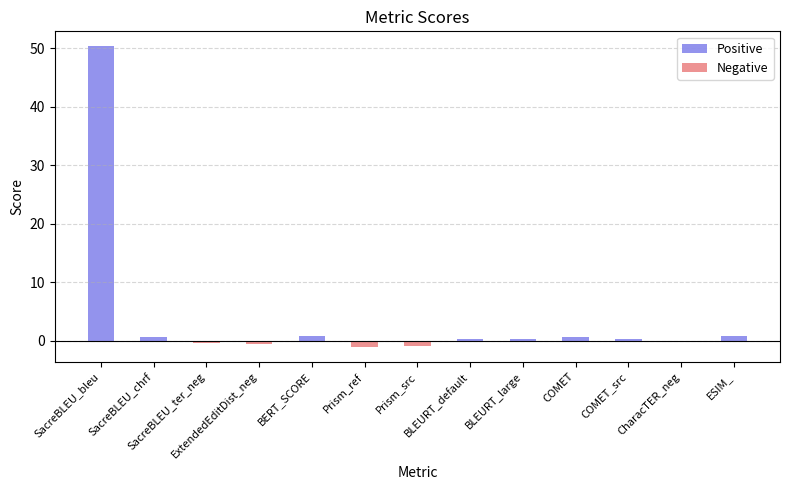

How many bars are there in total?

13